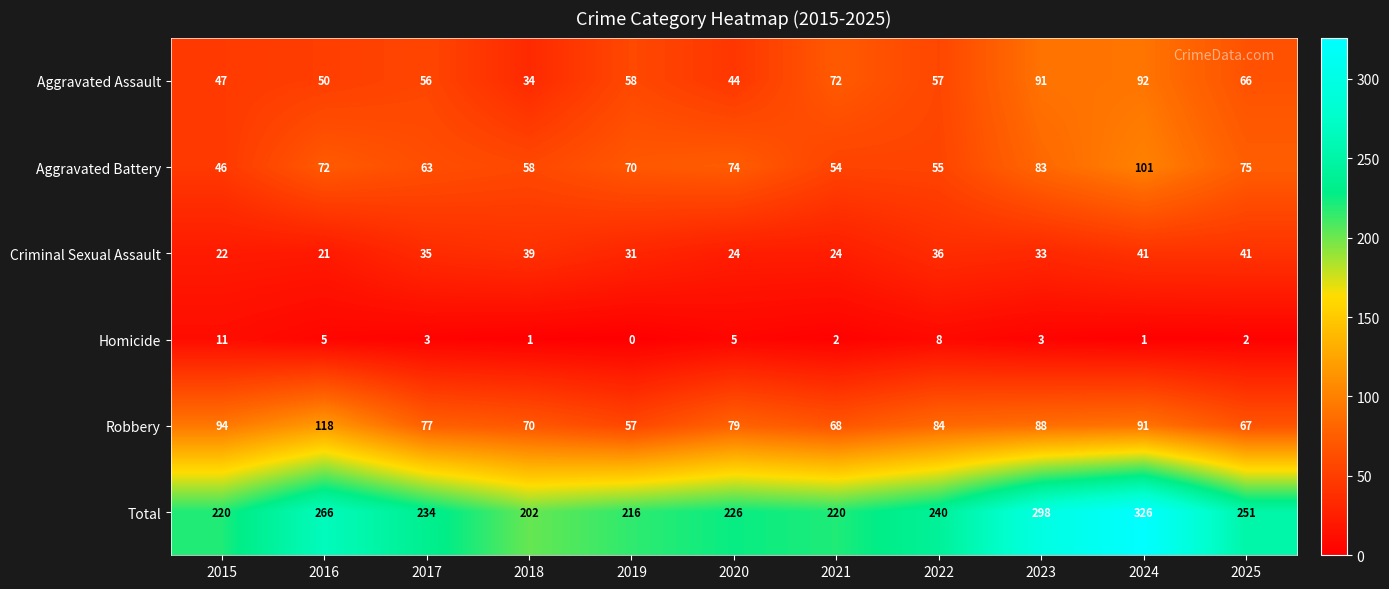

What value does the Robbery series have at 2018, to the nearest 5?

70